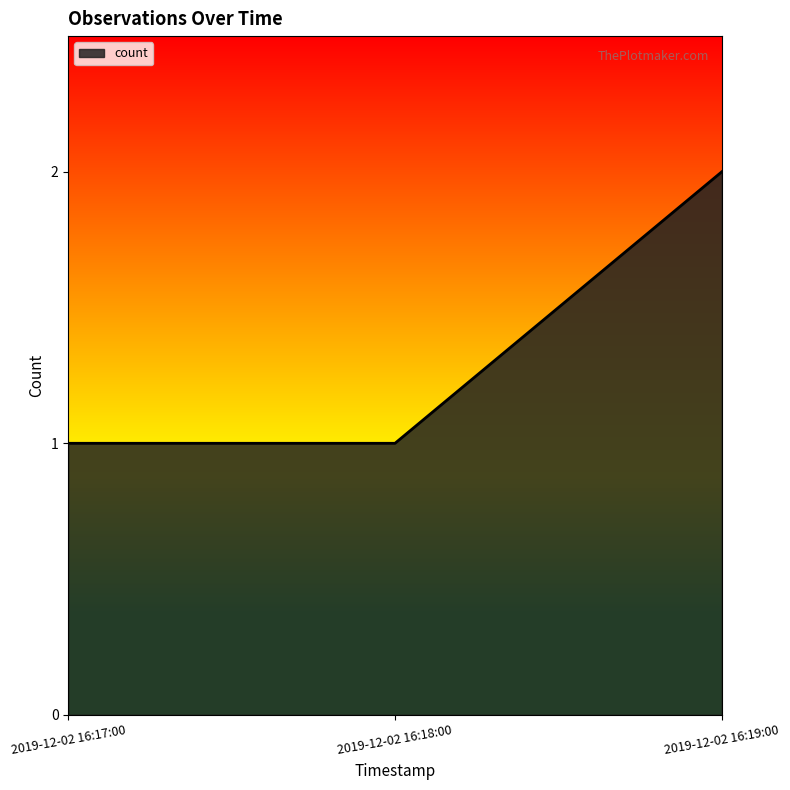

How many lines are shown in the chart?

1